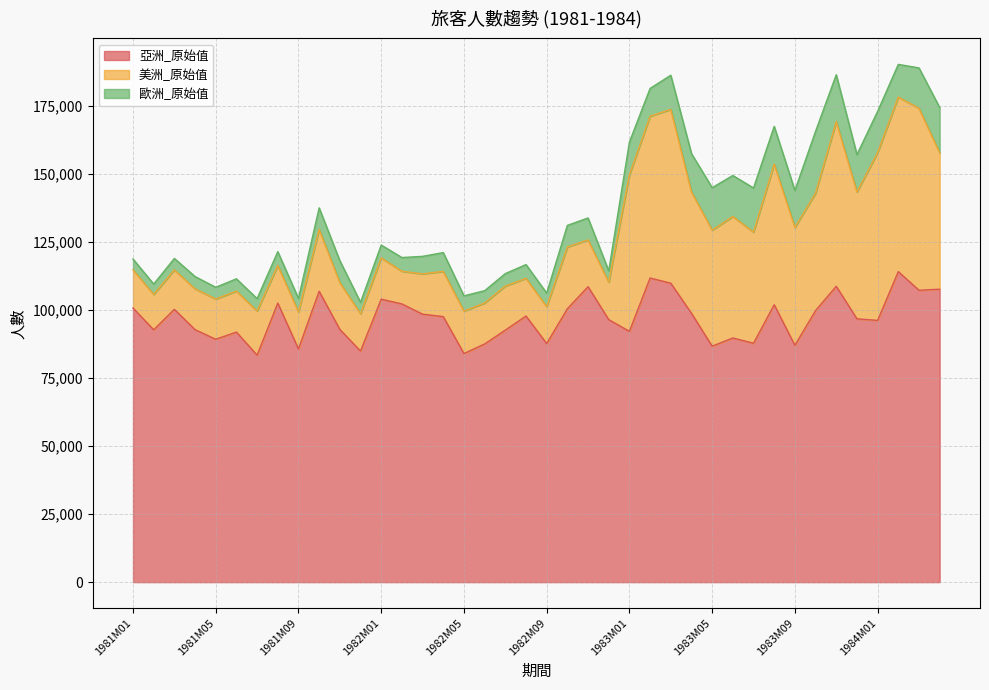

How many lines are shown in the chart?

3